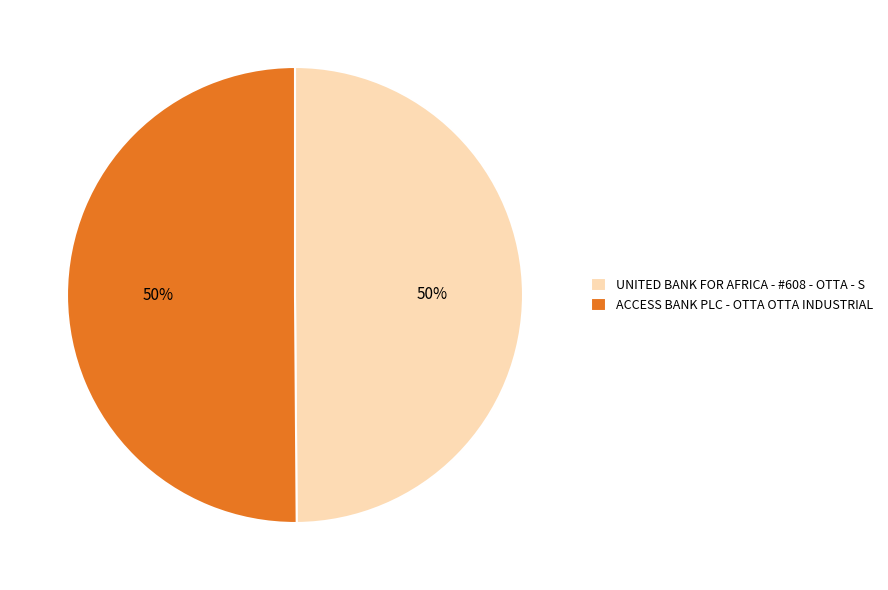

Is the sum of ACCESS BANK PLC - OTTA OTTA INDUSTRIAL and UNITED BANK FOR AFRICA - #608 - OTTA - S greater than half?

Yes